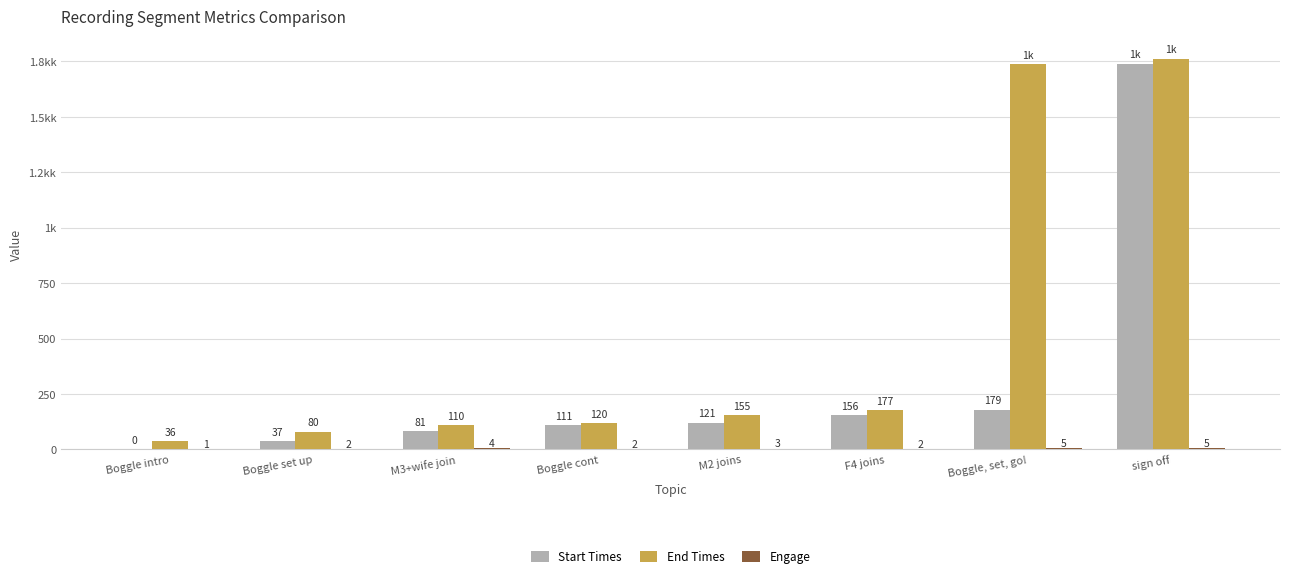

How many data points does each series have?

8